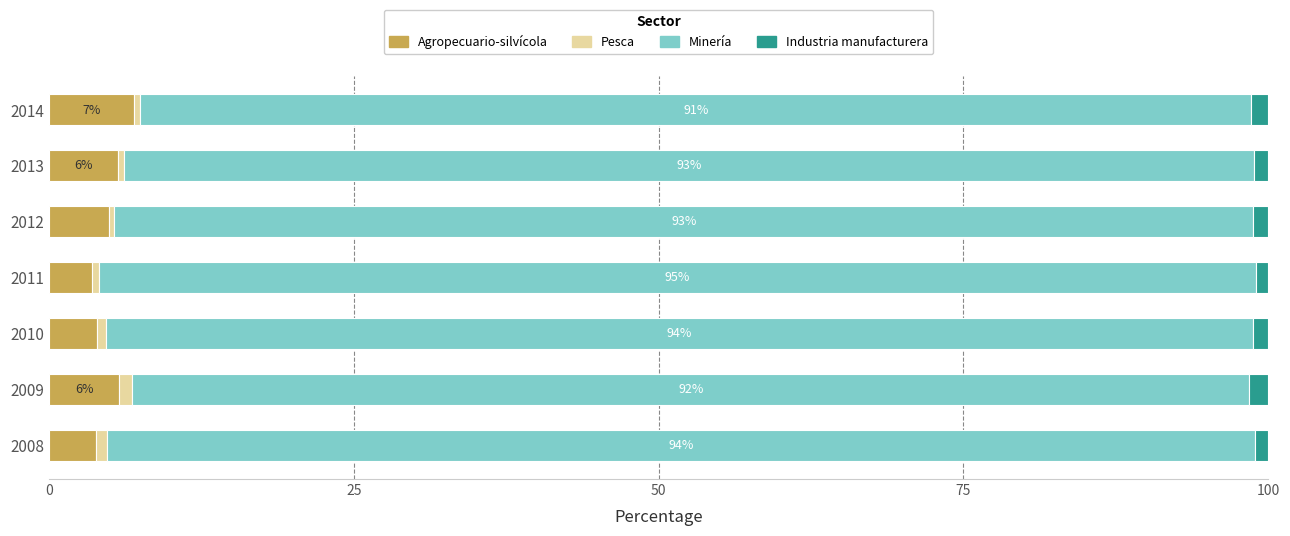

What is the maximum value for Agropecuario-silvícola?

7.0